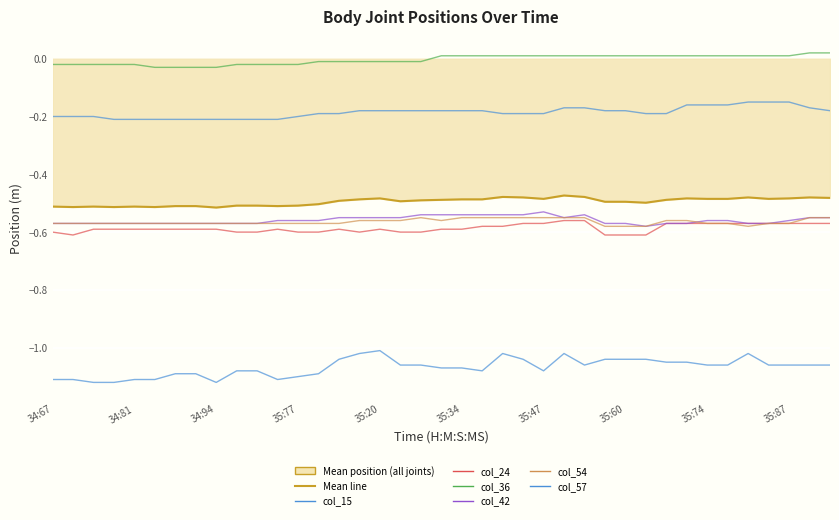

True or false: col_15 and col_54 intersect in this chart.

False